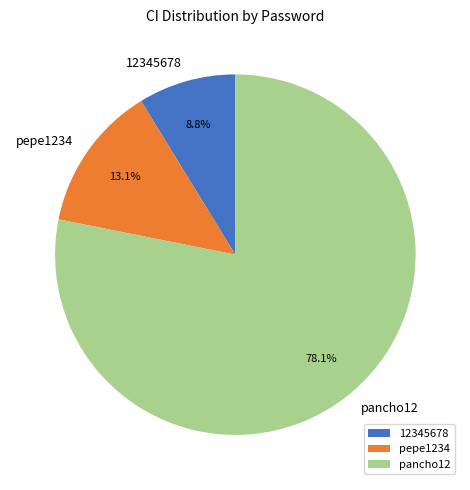

Count the number of slices in the pie.

3